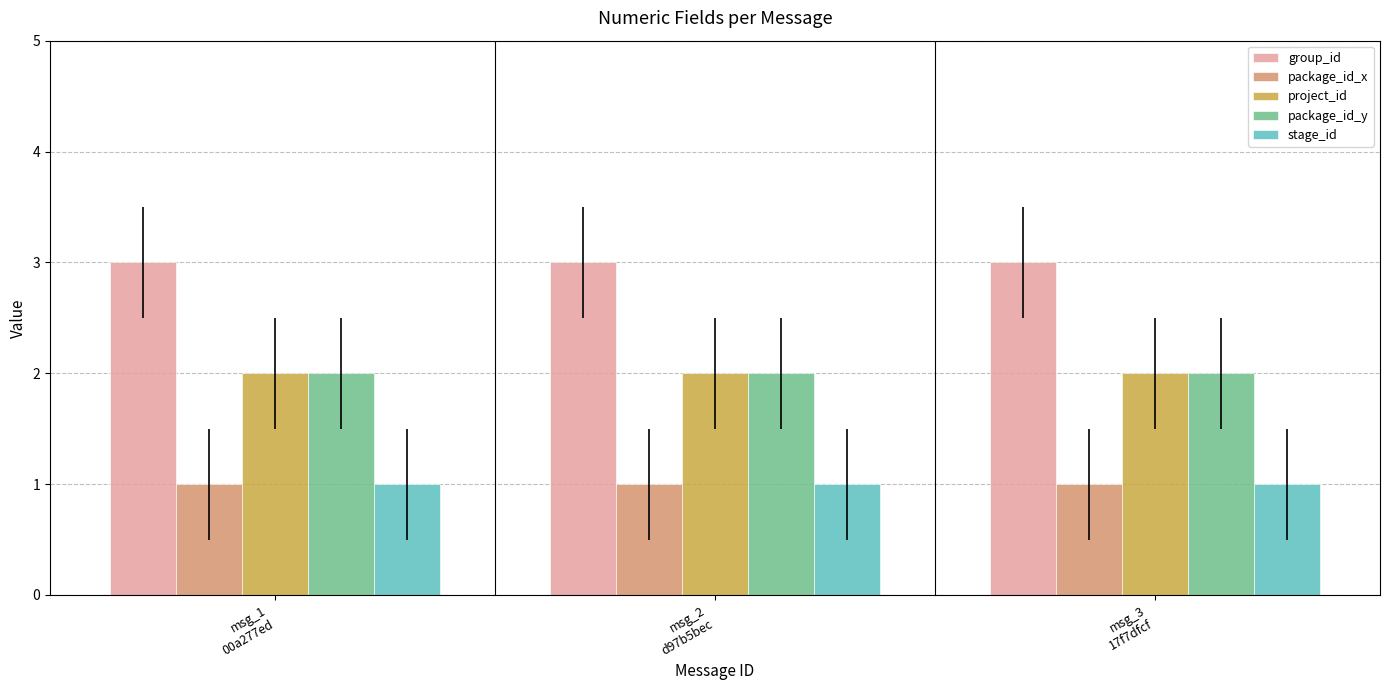

Reading left to right, transcribe all the data shown in this chart.

group_id: msg_1
00a277ed=3	msg_2
d97b5bec=3	msg_3
17f7dfcf=3
package_id_x: msg_1
00a277ed=1	msg_2
d97b5bec=1	msg_3
17f7dfcf=1
project_id: msg_1
00a277ed=2	msg_2
d97b5bec=2	msg_3
17f7dfcf=2
package_id_y: msg_1
00a277ed=2	msg_2
d97b5bec=2	msg_3
17f7dfcf=2
stage_id: msg_1
00a277ed=1	msg_2
d97b5bec=1	msg_3
17f7dfcf=1